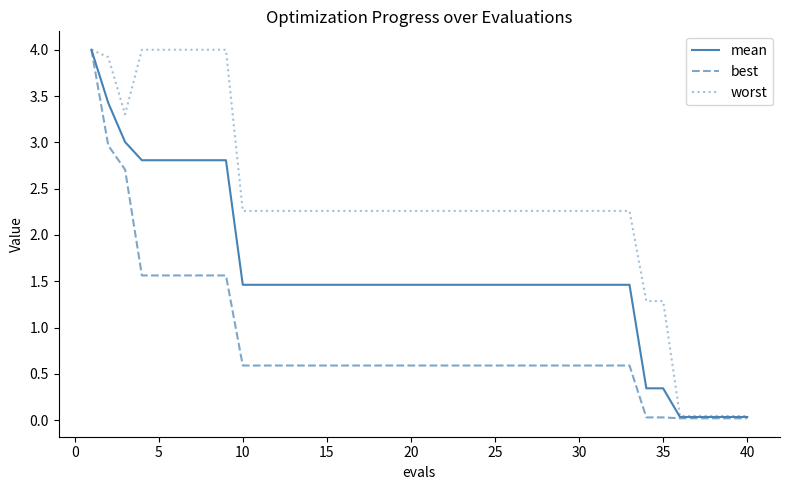

What is the maximum value for best?

4.0